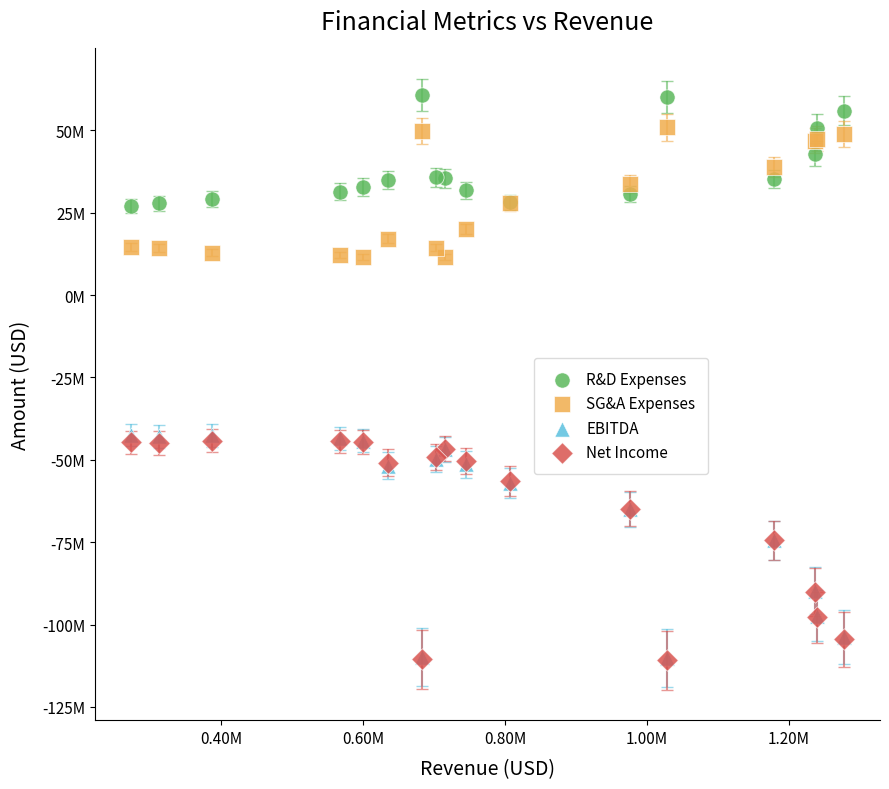

What are all the series names shown in the legend?

R&D Expenses, SG&A Expenses, EBITDA, Net Income